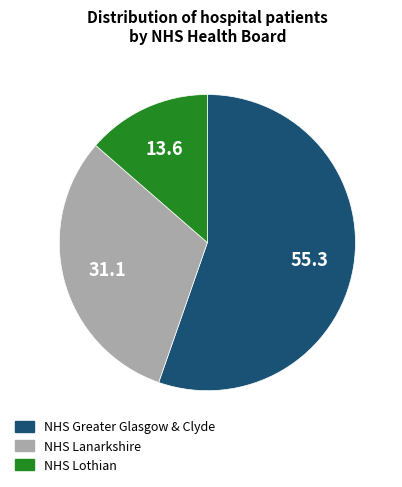

Rank the categories by value from highest to lowest.

NHS Greater Glasgow & Clyde, NHS Lanarkshire, NHS Lothian